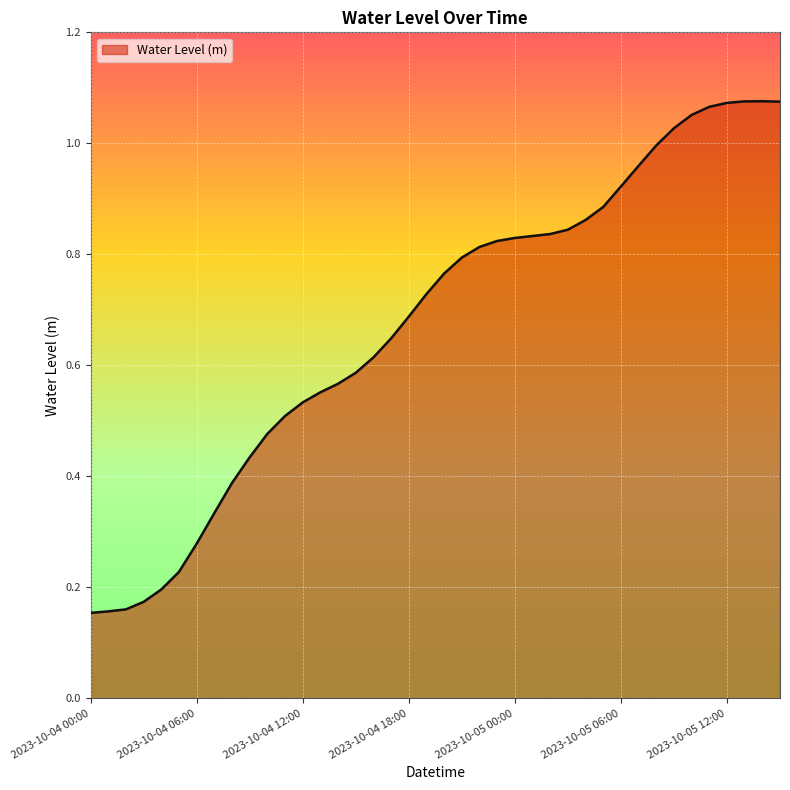

Does the chart have visible grid lines?

Yes